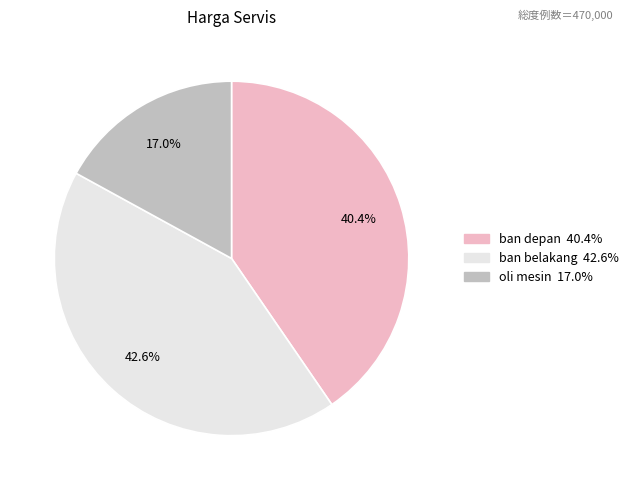

What is the ratio of the value at ban belakang to the value at oli mesin?

2.5